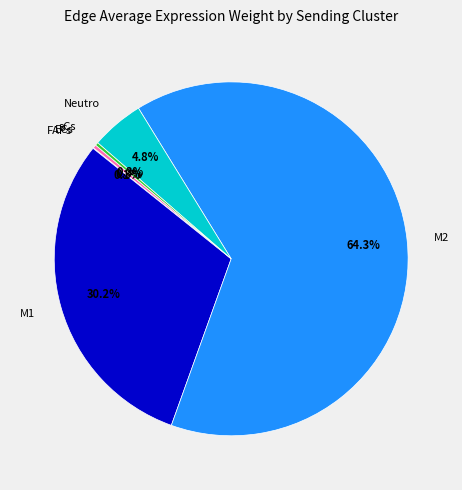

Which has a higher value, M2 or M1?

M2